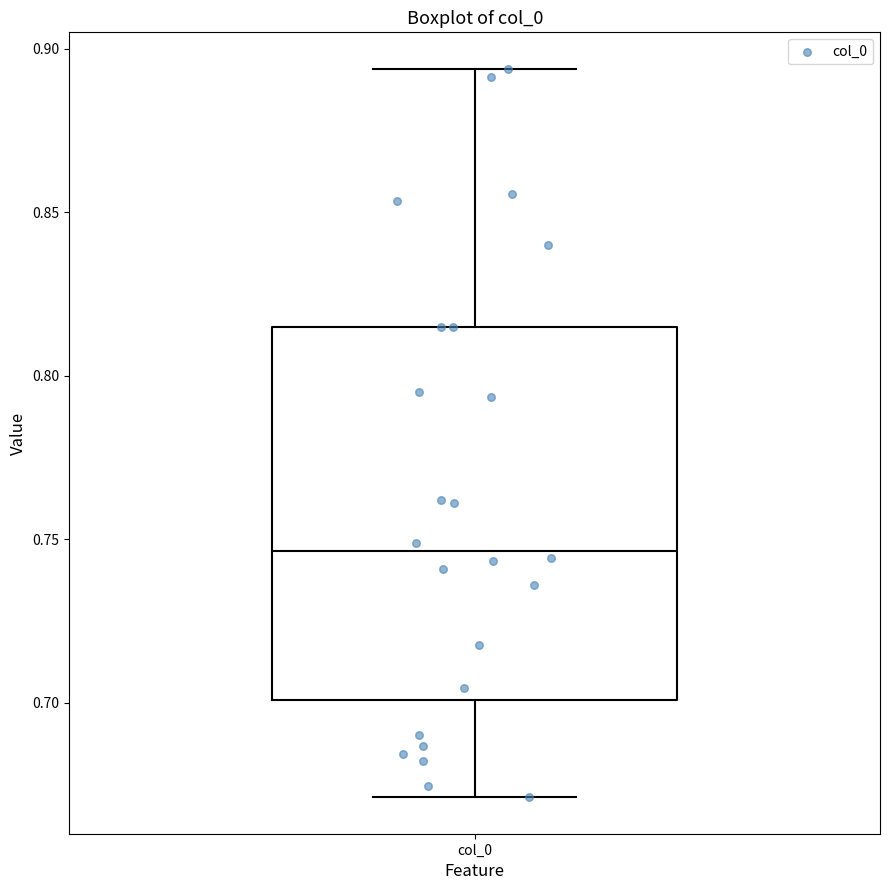

Transcribe this box plot: give where the median line is, the range the box spans, and where the two whiskers end, as read against the y-axis. The values are not printed on the chart, so give them approximately, as read against the axis.

median 0.745, box 0.700 to 0.815, whiskers 0.670 to 0.895